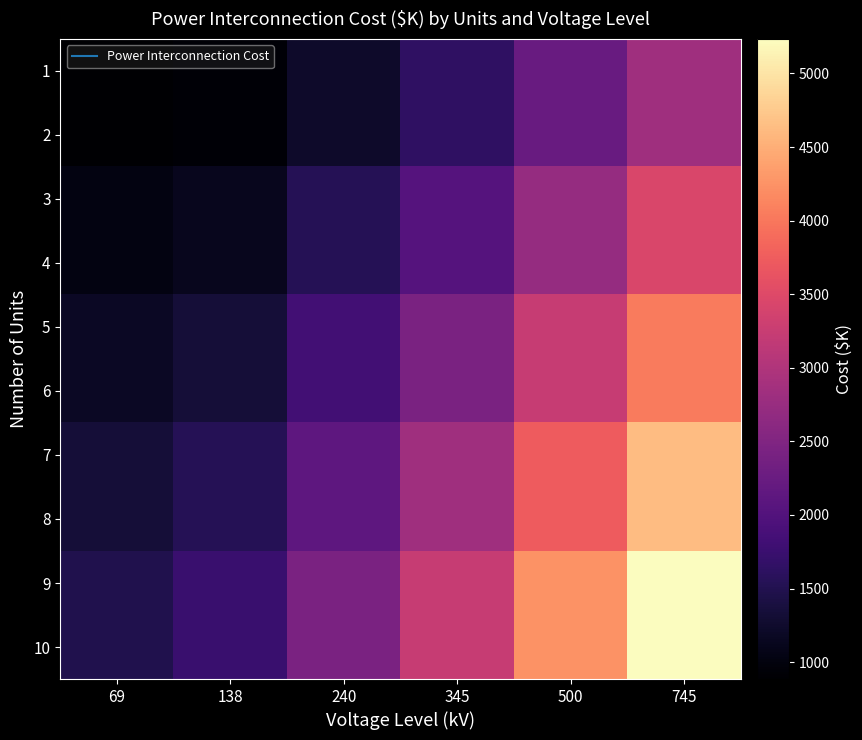

What is the total value across all series at 138?

13350